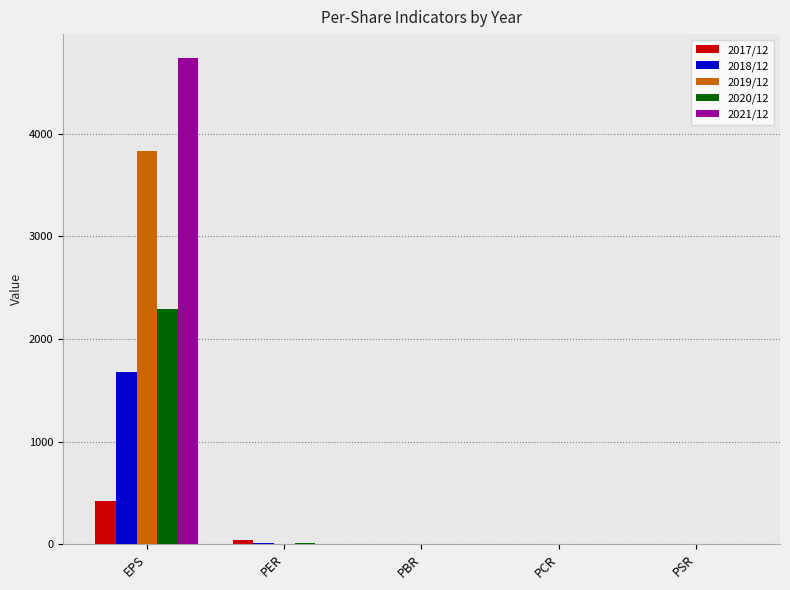

At which category is the sum across all series the highest?

EPS